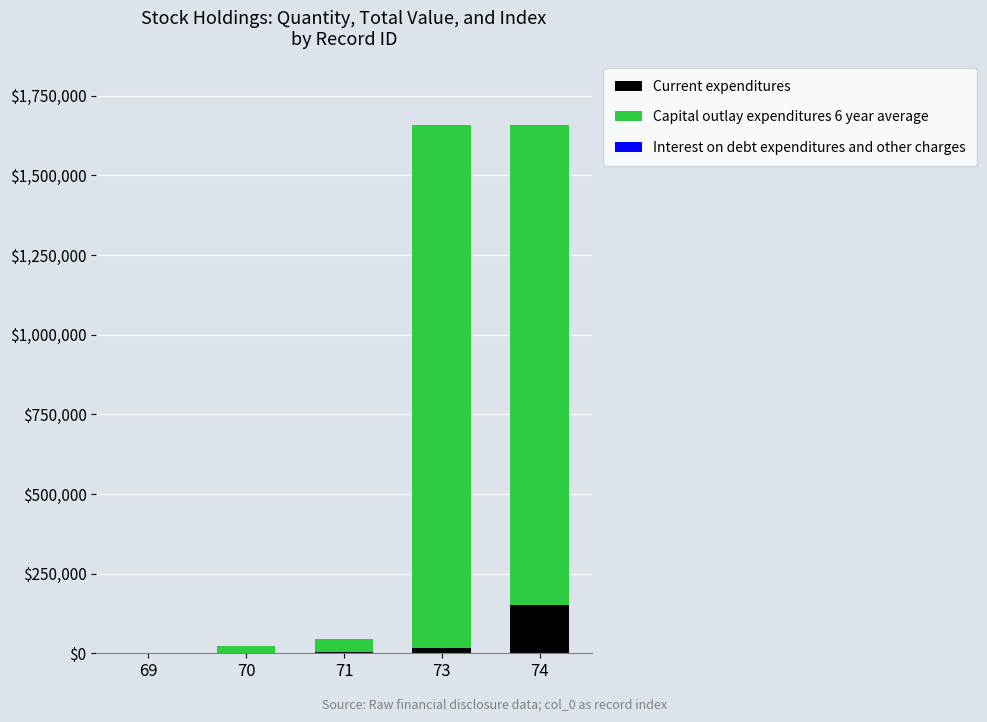

What is the sum of all Current expenditures values?

175397